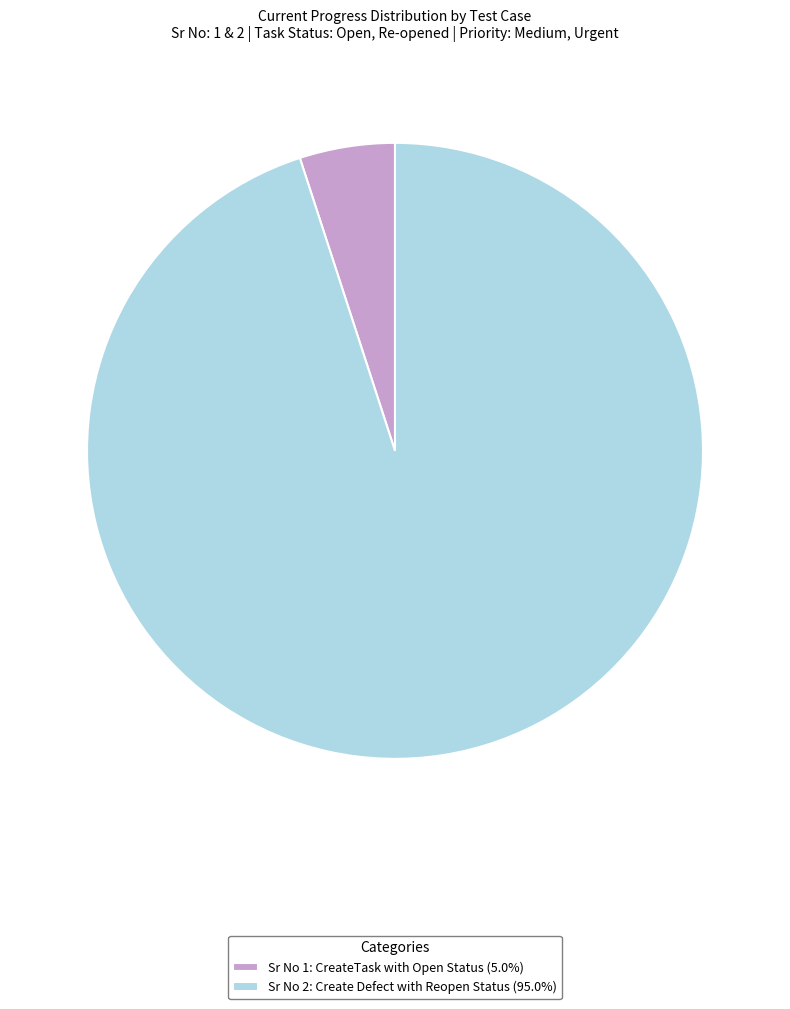

Does Sr No 1: CreateTask with Open Status (5.0%) account for over 50% of the chart?

No